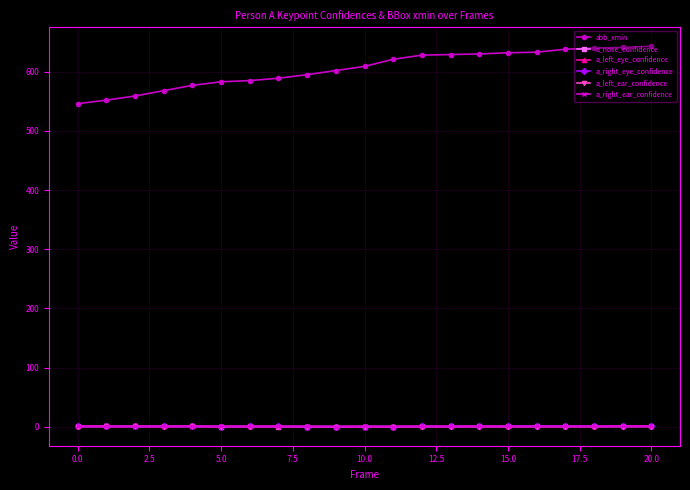

True or false: a_right_ear_confidence has more than 2 points higher than both neighbors.

True